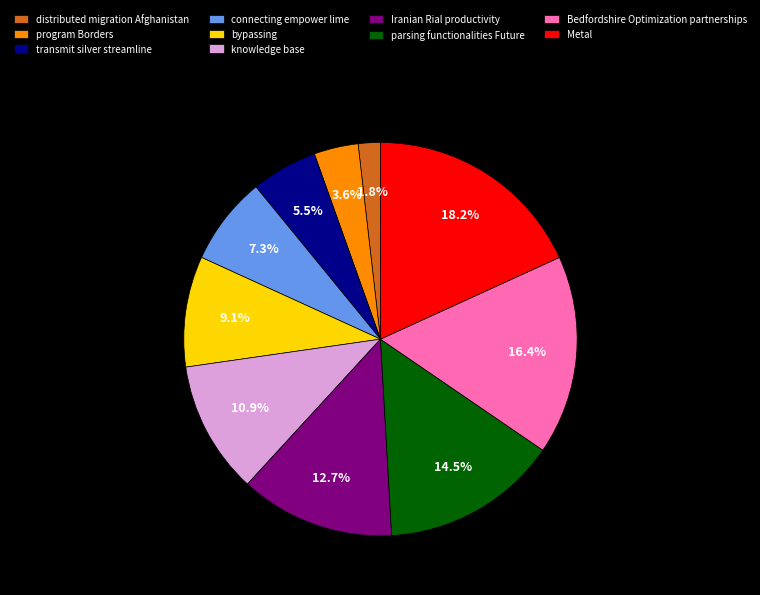

How many segments does this pie chart have?

10